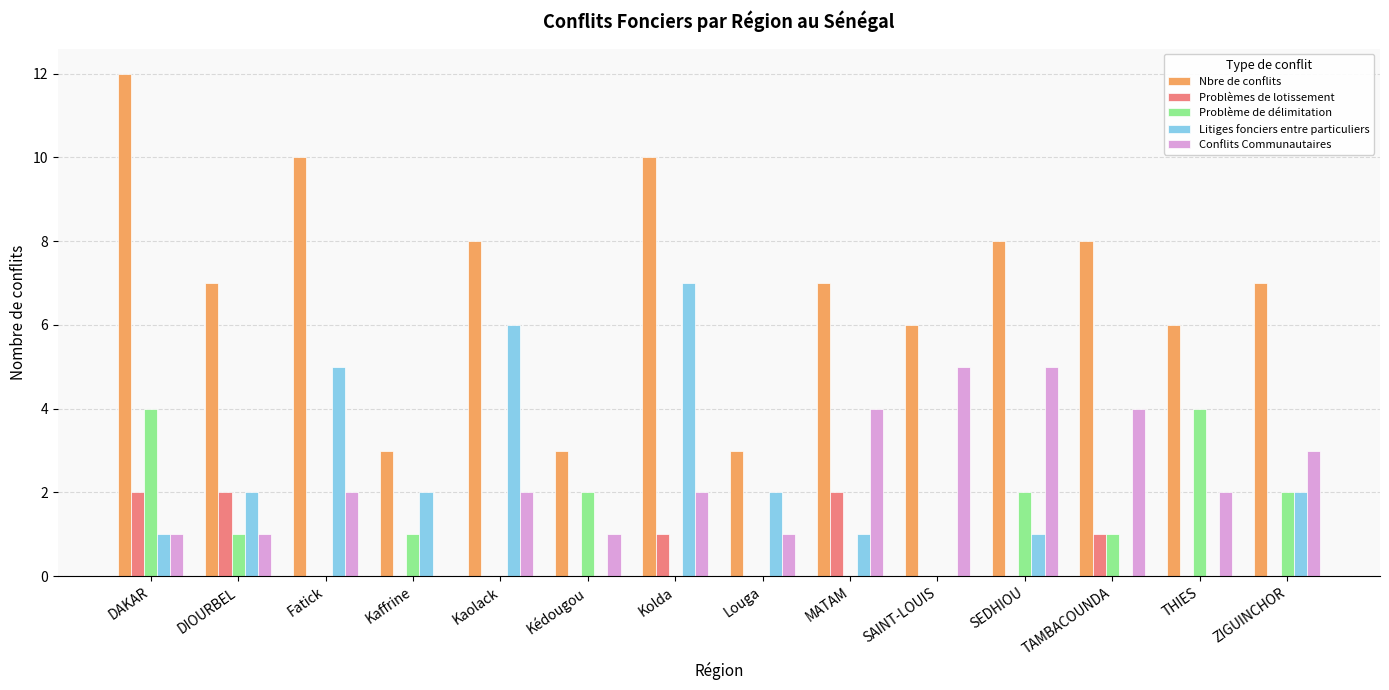

What is the total value across all series at SAINT-LOUIS?

11